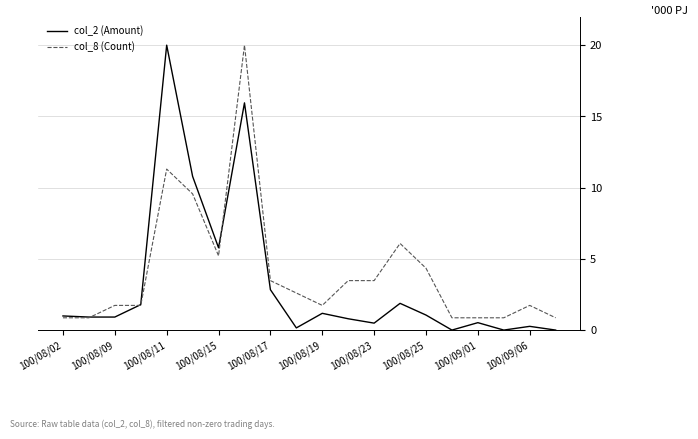

What is the greatest value displayed?

20.0